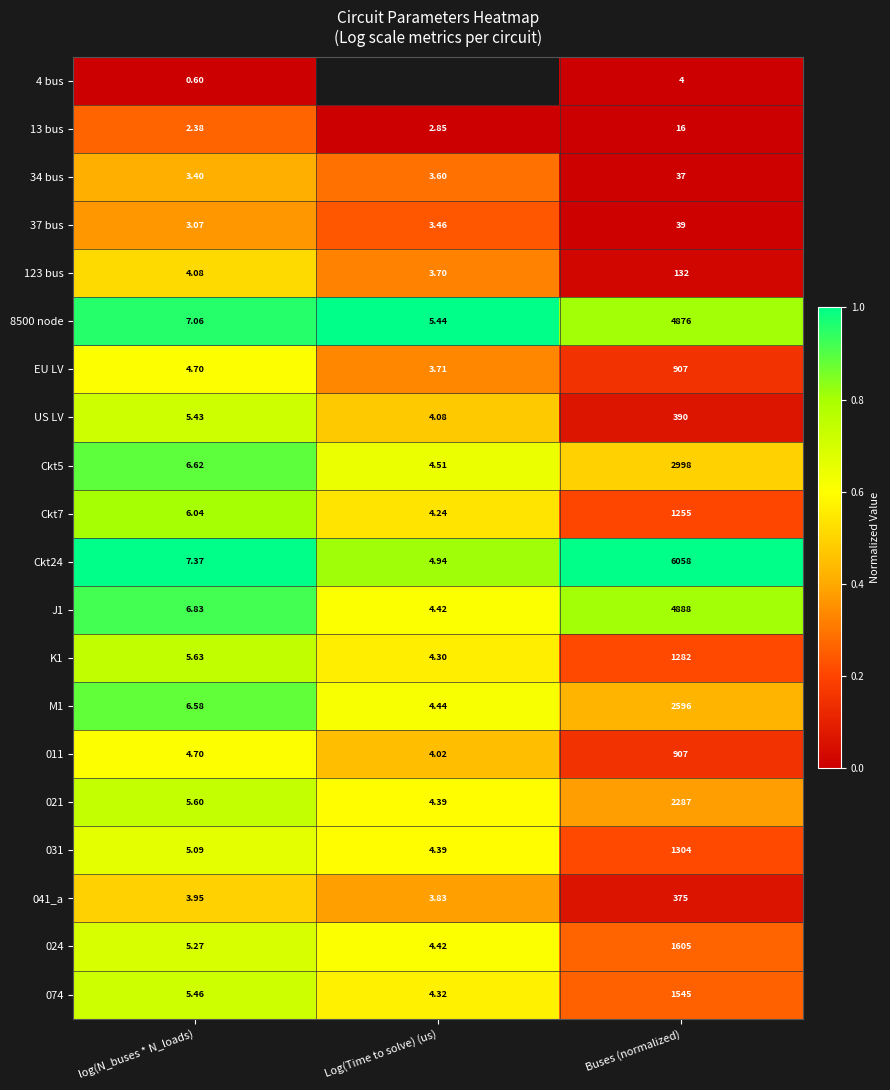

Where is 123 bus nearest to the value 67?

log(N_buses * N_loads)